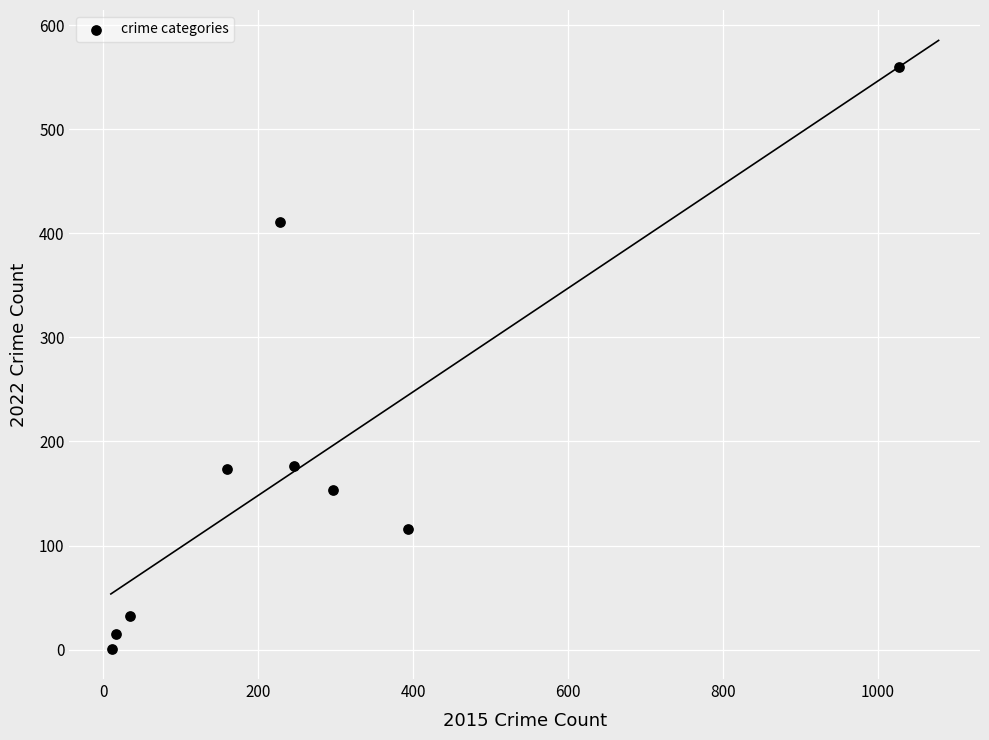

What is the range of Y values (max minus min)?

559